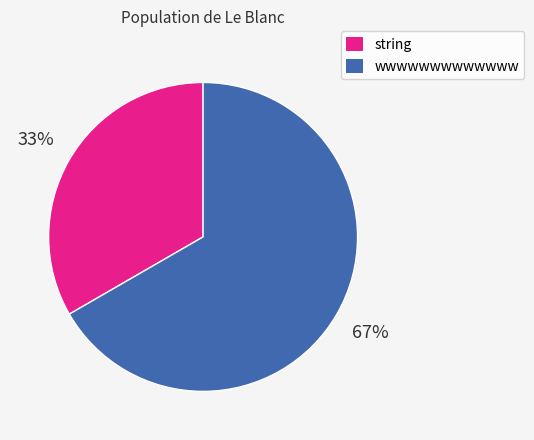

How many slices are in this pie chart?

2